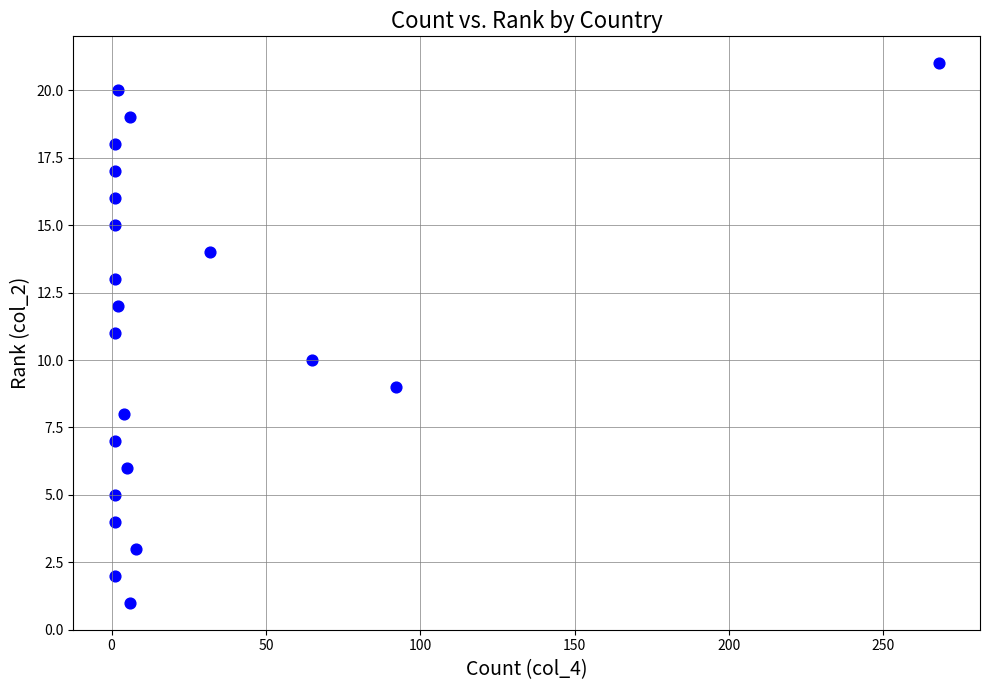

What is the range of X values (max minus min)?

267